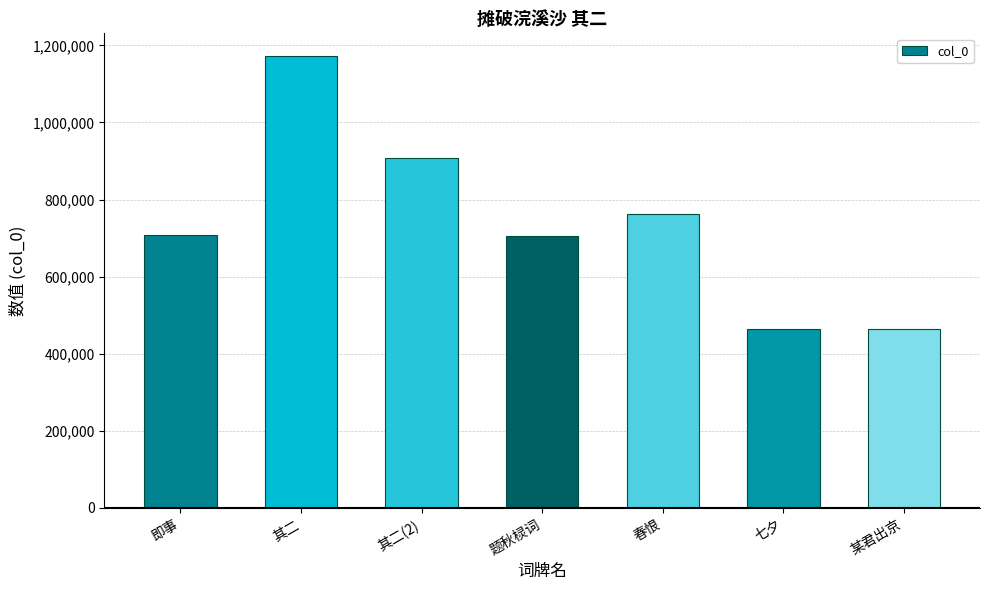

At which label is the value closest to 818816?

春恨